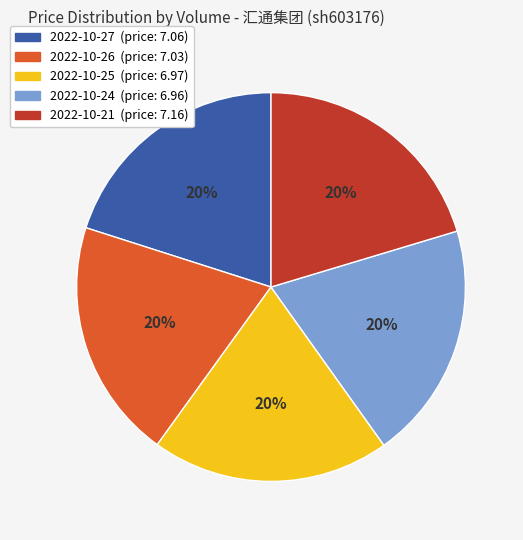

Is there any slice that represents more than half of the pie?

No